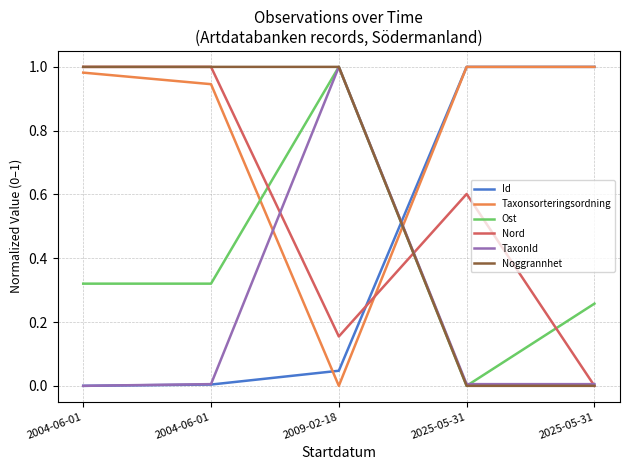

At 2004-06-01, list the series in order from largest to smallest.

Nord, Noggrannhet, Taxonsorteringsordning, Ost, Id, TaxonId